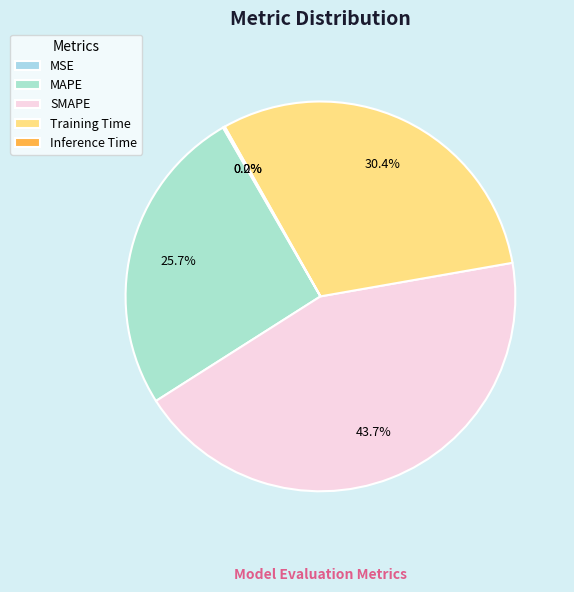

The MSE slice represents 6% of the pie. True or false?

False